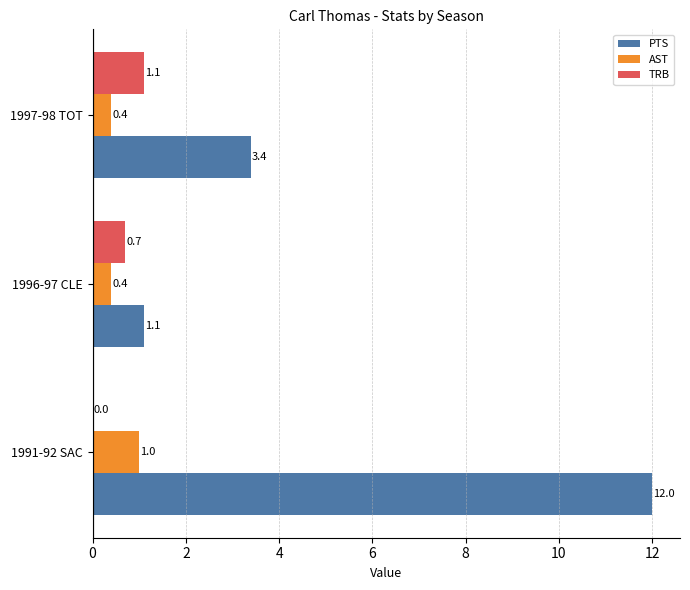

The PTS series shows 12.0 at 1991-92 SAC. True or false?

True